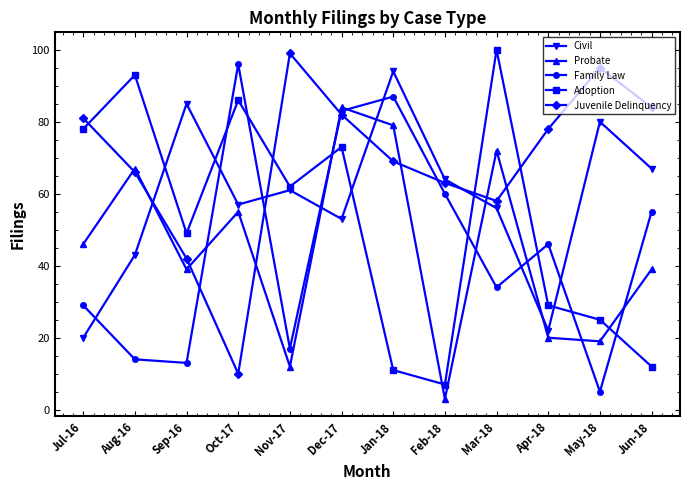

What is the difference between the Probate values at Apr-18 and Sep-16?

19